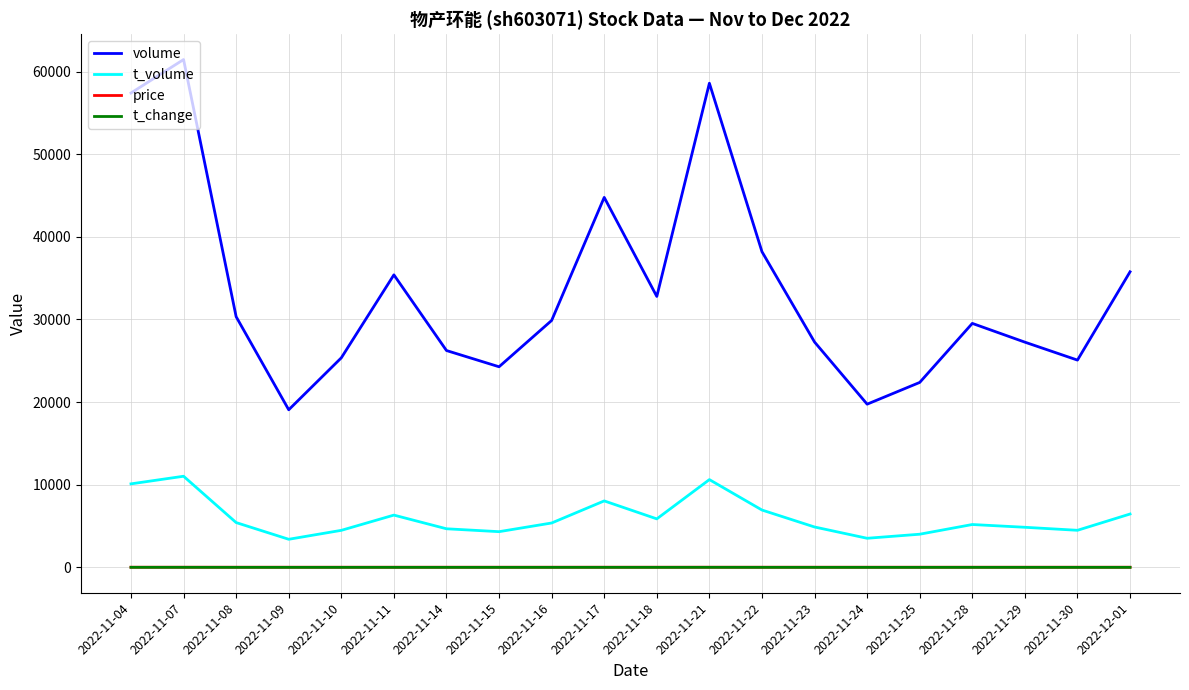

True or false: price and volume intersect in this chart.

False